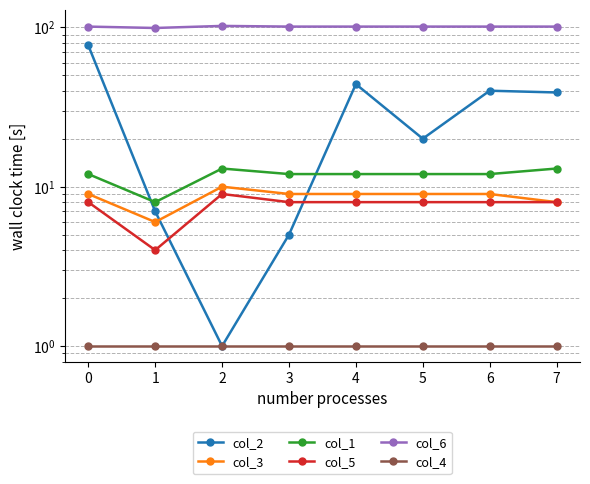

How many data points in col_3 are less than 9?

2